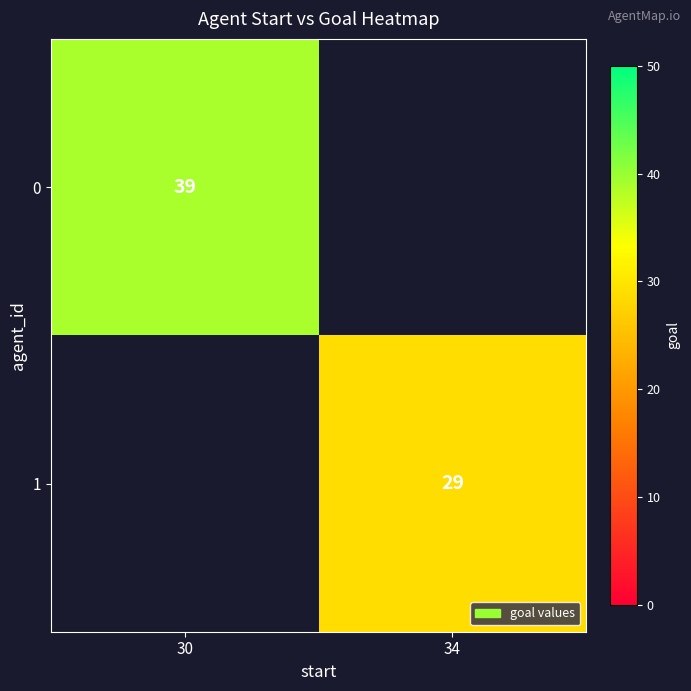

At which category does the chart reach its peak across all series?

30